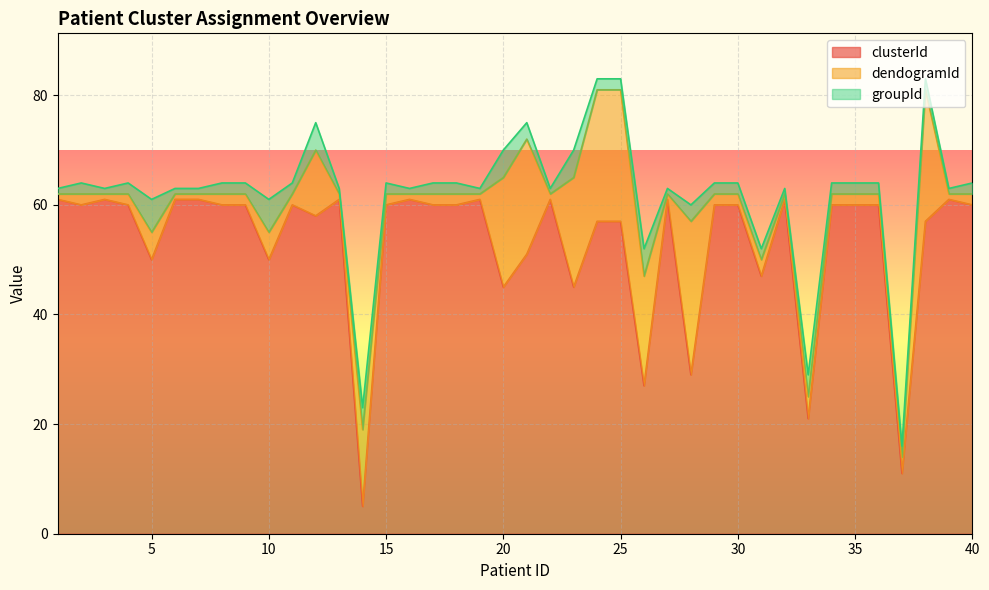

What are all the series names shown in the legend?

clusterId, dendogramId, groupId